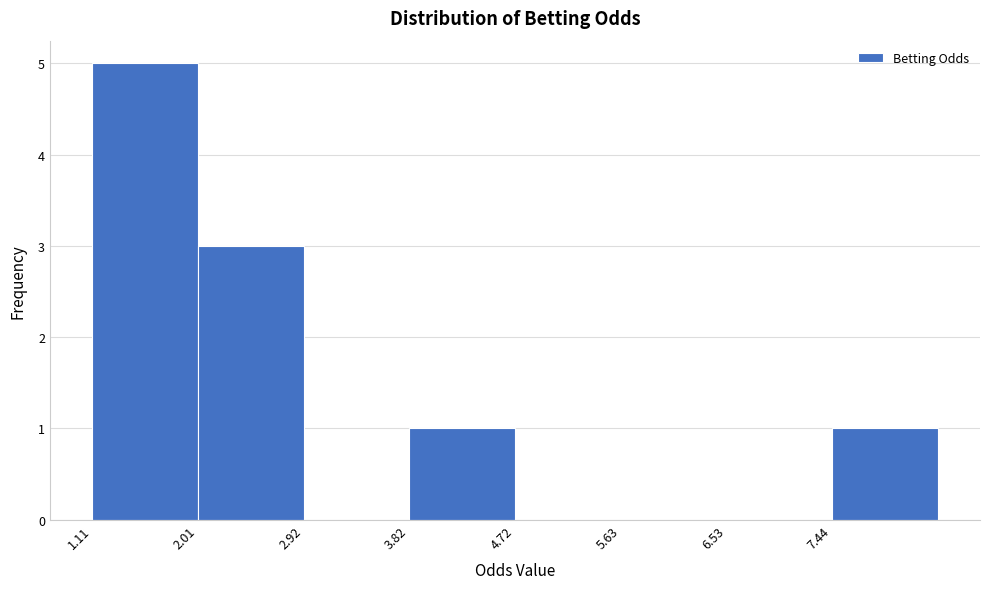

Reading left to right, transcribe this chart: for each bar, give the range it covers on the x-axis and its height. Neither the bar edges nor the heights are printed on the chart, so give them approximately, as read against the axes.

1.1 to 2.0: 5
2.0 to 2.9: 3
2.9 to 3.8: 0
3.8 to 4.7: 1
4.7 to 5.6: 0
5.6 to 6.5: 0
6.5 to 7.4: 0
7.4 to 8.3: 1